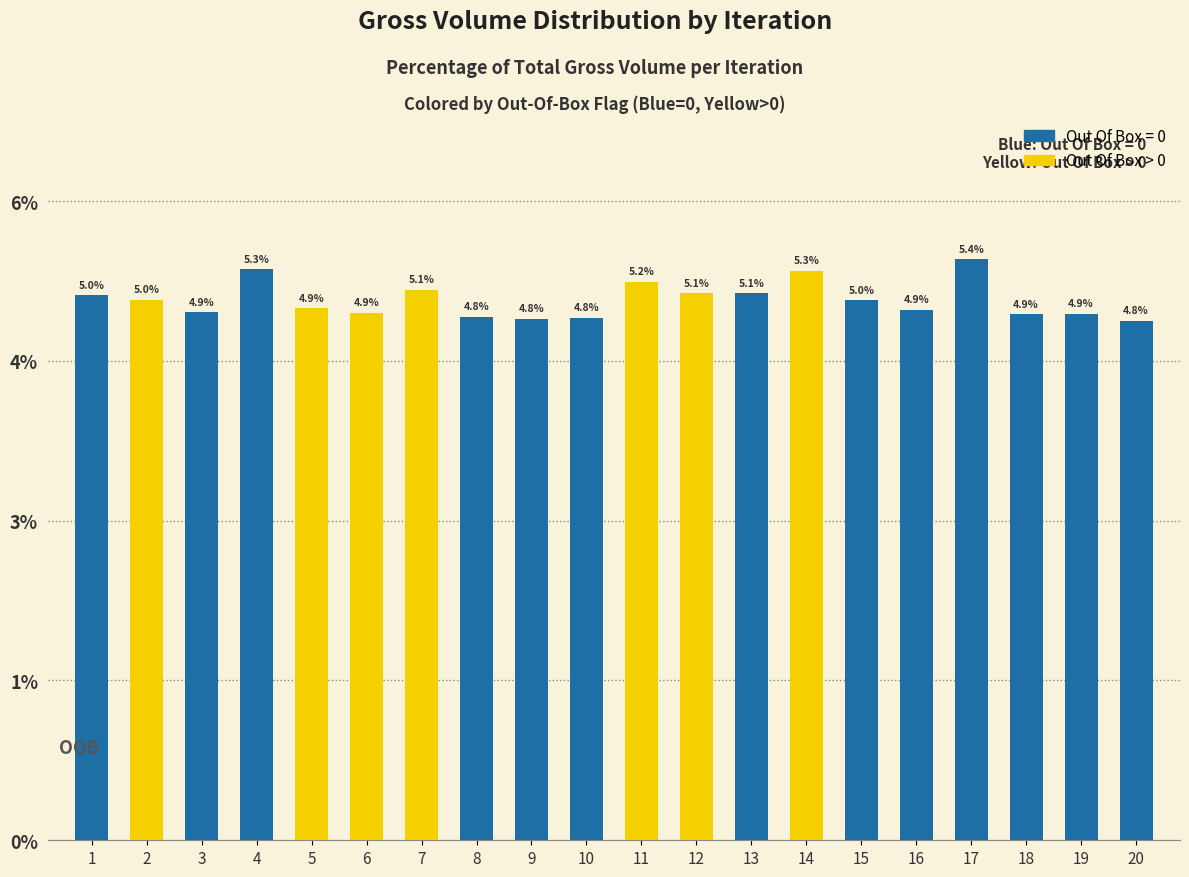

Approximately how many times larger is the value at 14 compared to 6?

1.1